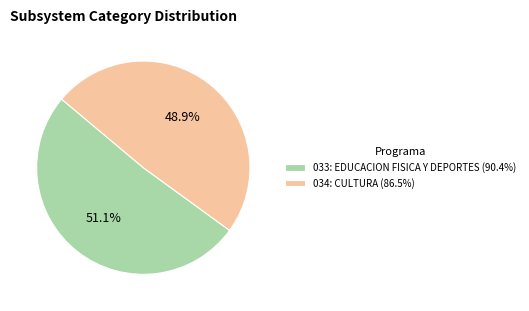

How many segments does this pie chart have?

2